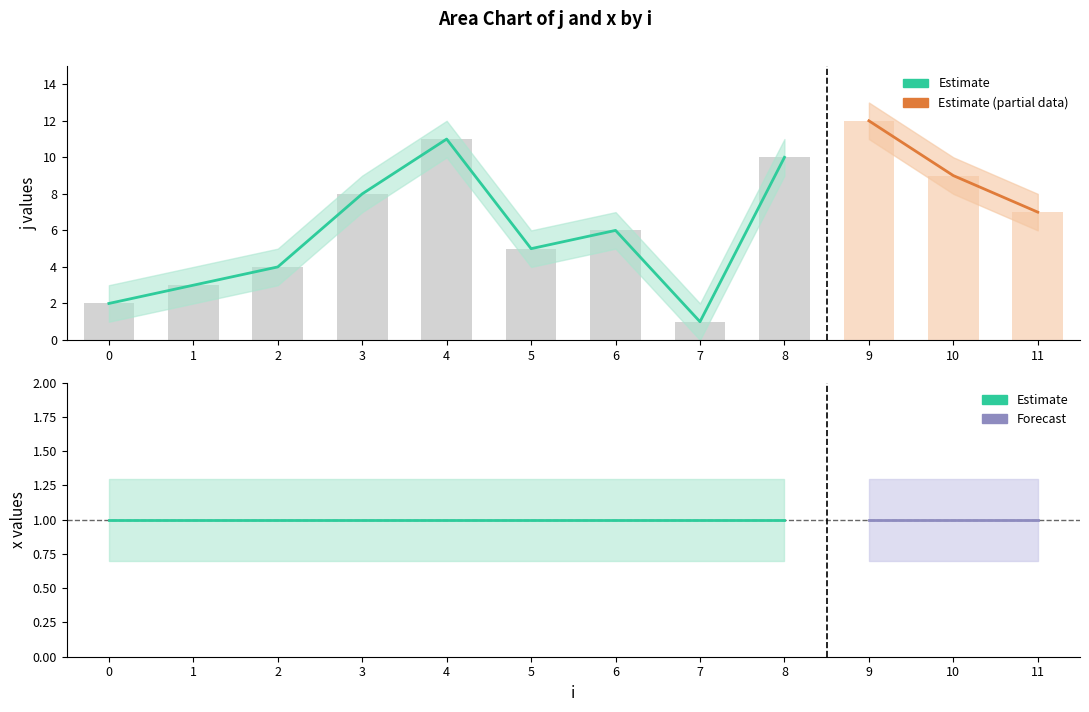

The j series shows 0 at 4. True or false?

False